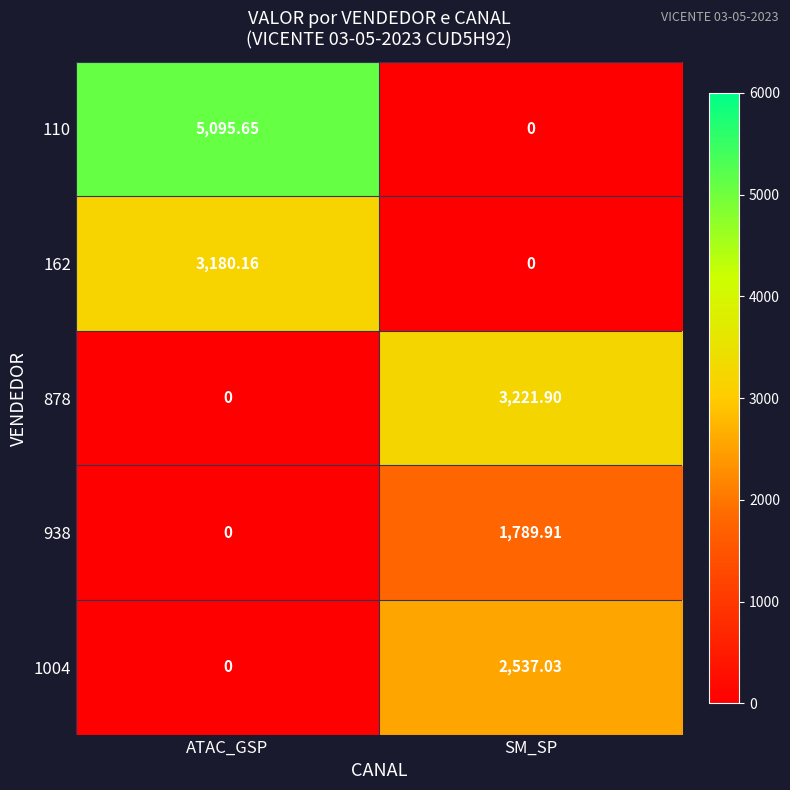

Where does the 1004 series first go above 2537?

SM_SP